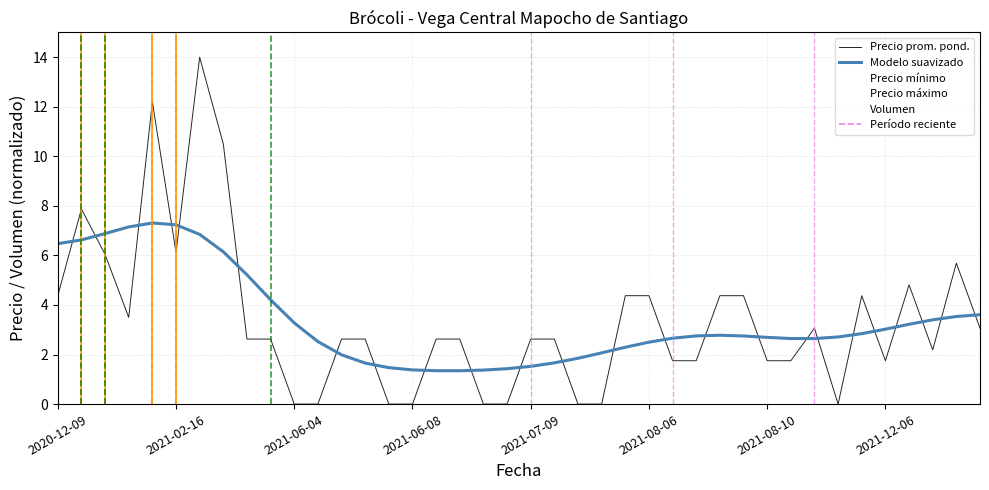

What is the greatest value displayed?

14.0